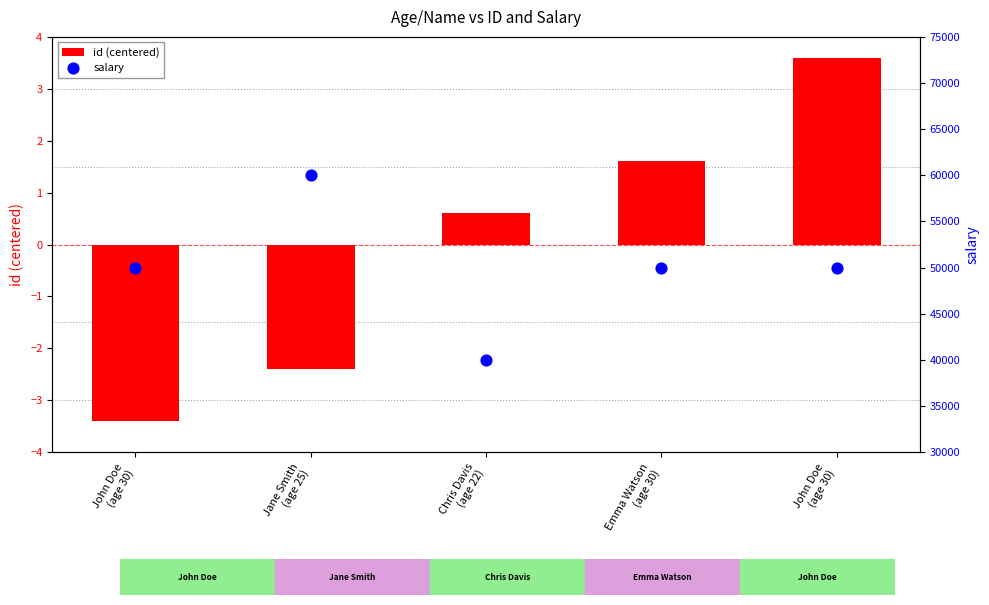

Is the value of salary at John Doe
(age 30) greater than the value of id (centered) at Jane Smith
(age 25)?

Yes